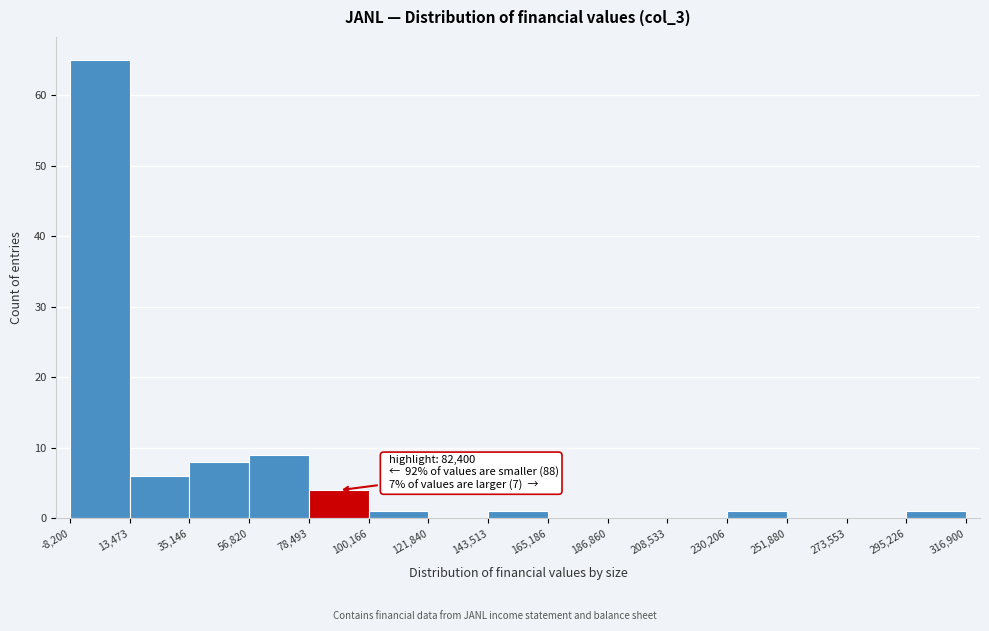

Which range on the x-axis has the tallest bar?

-8,200 to 13,473